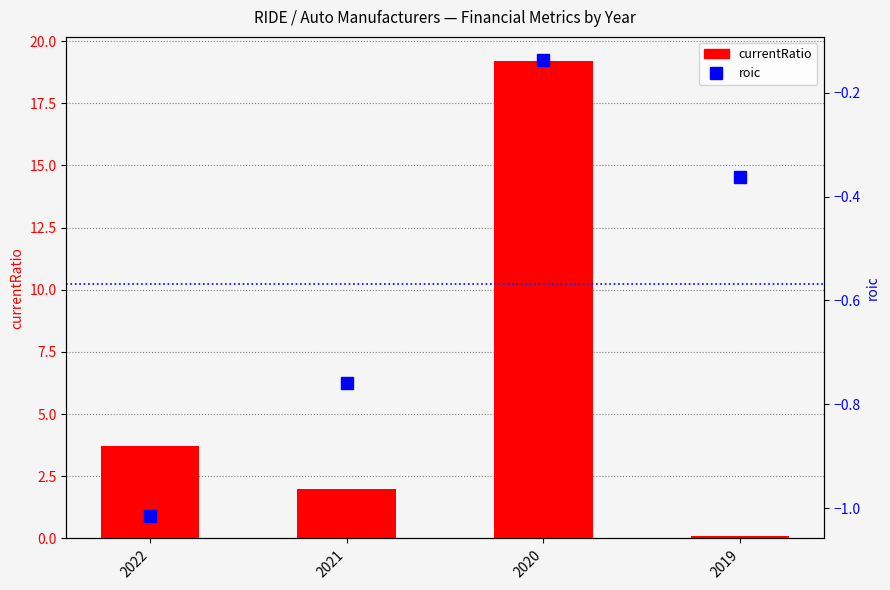

Between 2022 and 2021, which series saw the biggest shift?

currentRatio